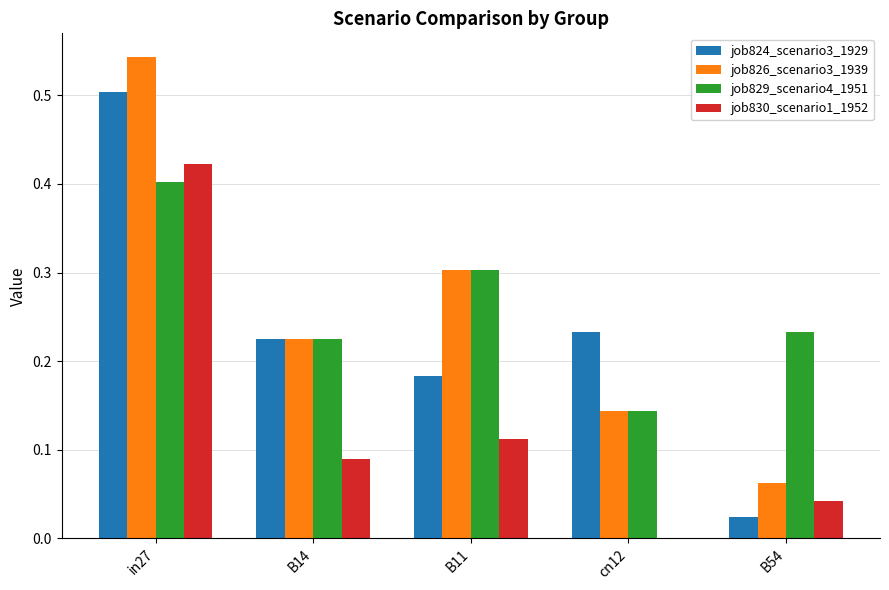

Which series changed the most between B14 and B54?

job824_scenario3_1929